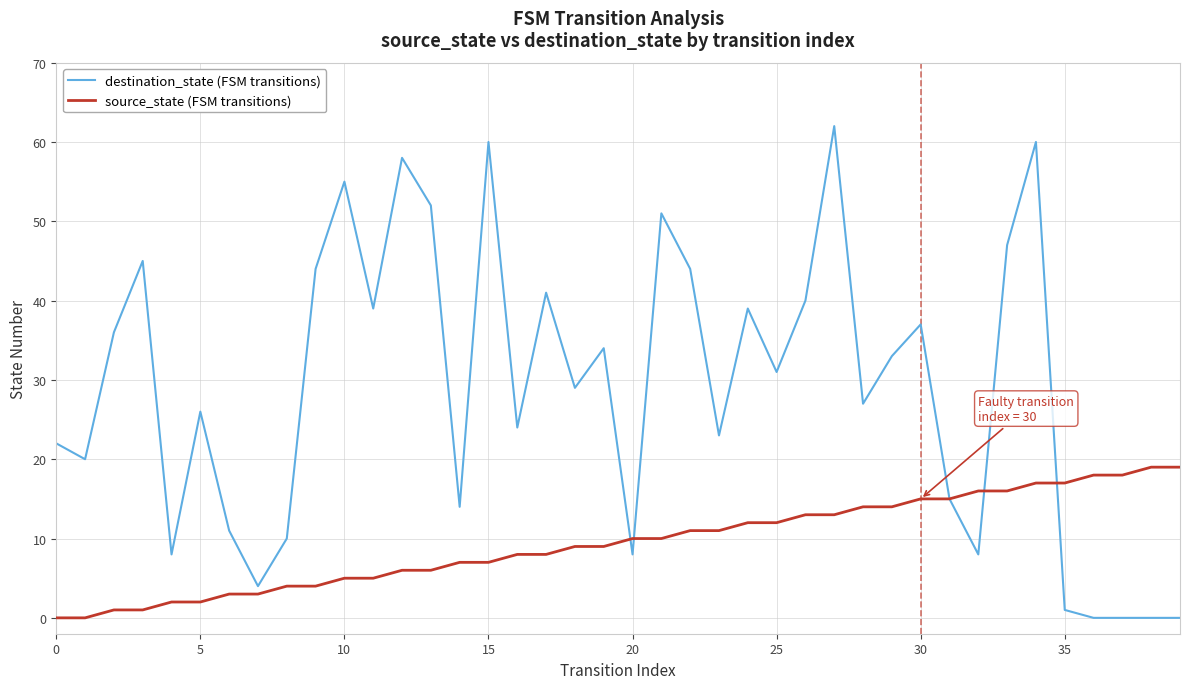

List the series in order of their peak value, lowest first.

source_state (FSM transitions), destination_state (FSM transitions)